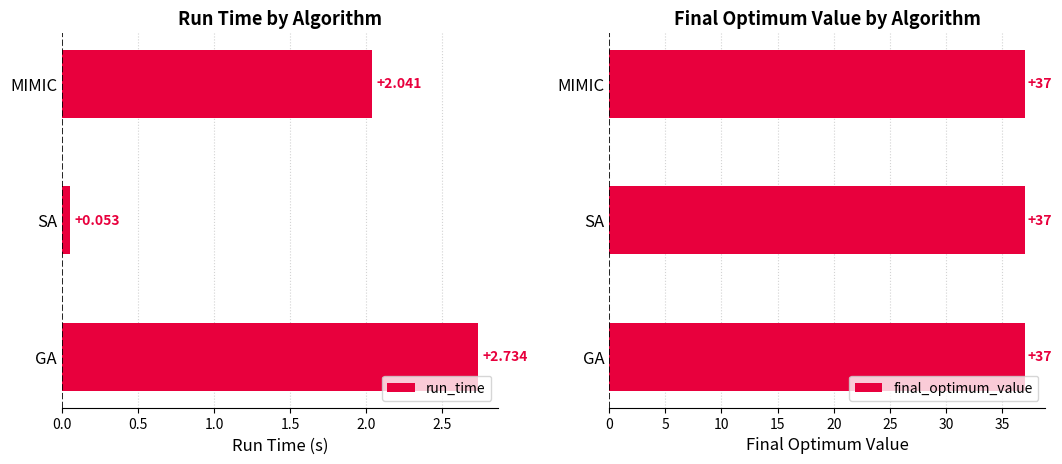

Which category has the lowest value in the run_time series?

SA